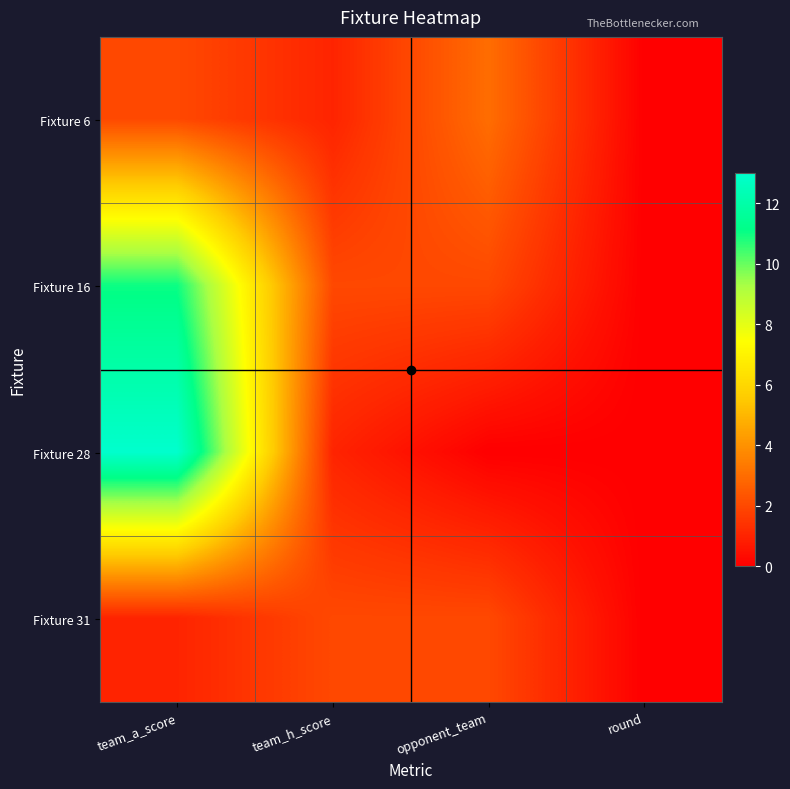

Reading right to left, extract all data points from this chart.

Fixture 6: round=0	opponent_team=3	team_h_score=1	team_a_score=2
Fixture 16: round=0	opponent_team=2	team_h_score=2	team_a_score=11
Fixture 28: round=0	opponent_team=0	team_h_score=1	team_a_score=13
Fixture 31: round=0	opponent_team=2	team_h_score=2	team_a_score=1